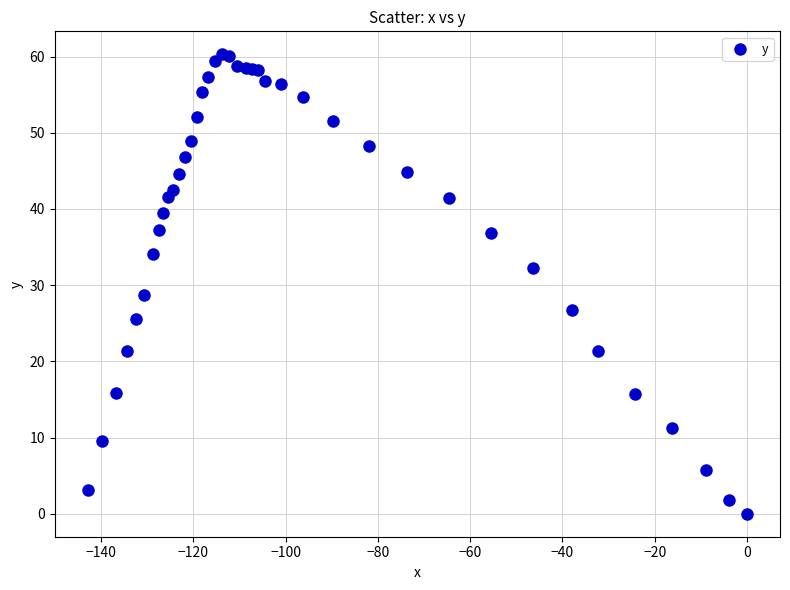

What Y value in the scatter plot is closest to 30?

28.7